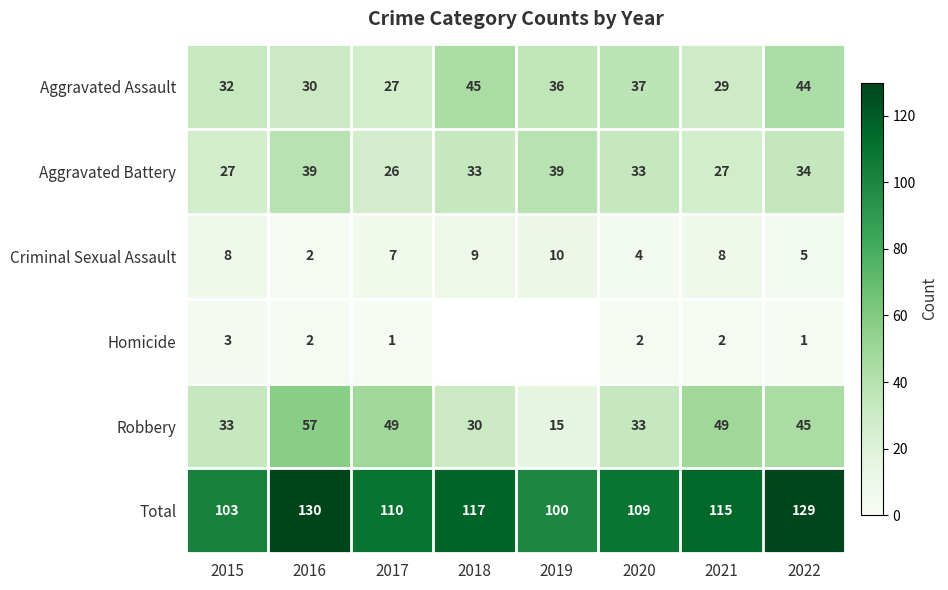

At how many categories does at least one series exceed 83?

8